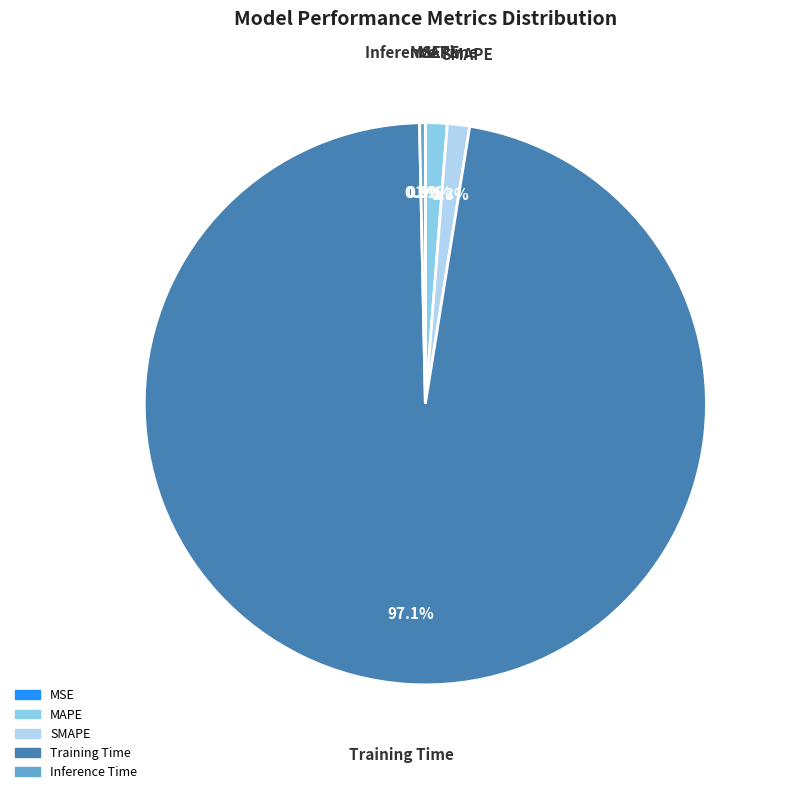

Which category has the biggest portion of the pie?

Training Time